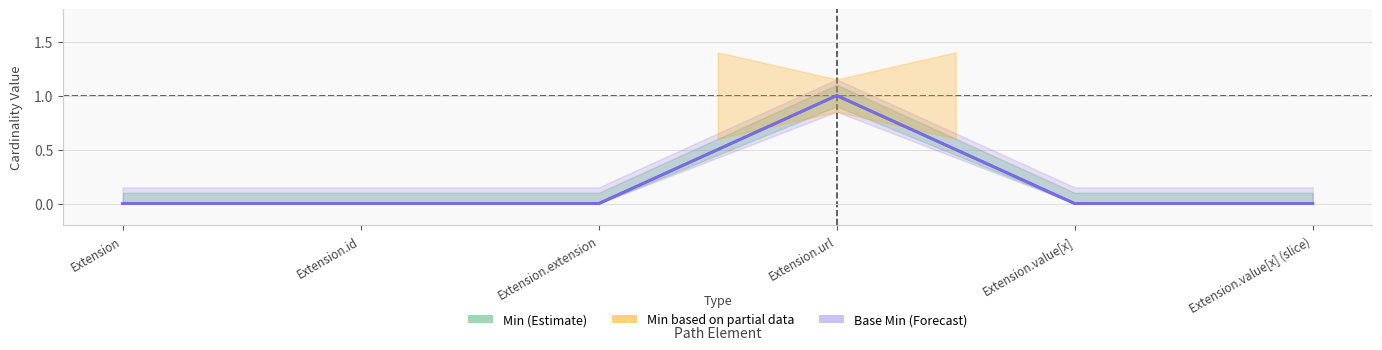

Reading right to left, list all the values displayed in this chart.

Min: 0	0	1	0	0	0
Base Min: 0	0	1	0	0	0